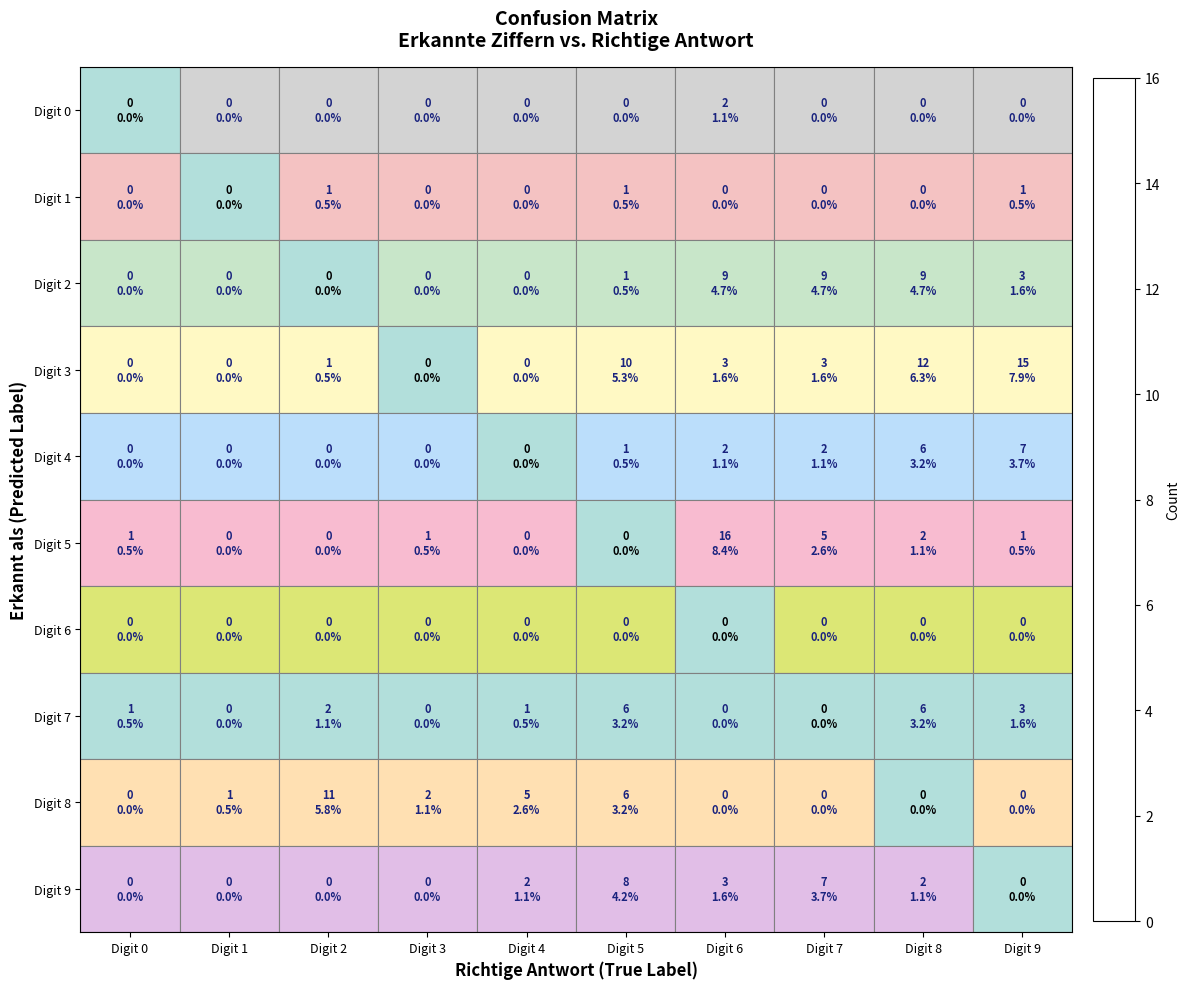

At Digit 5, list the series in order from smallest to largest.

Digit 0, Digit 5, Digit 6, Digit 1, Digit 2, Digit 4, Digit 7, Digit 8, Digit 9, Digit 3